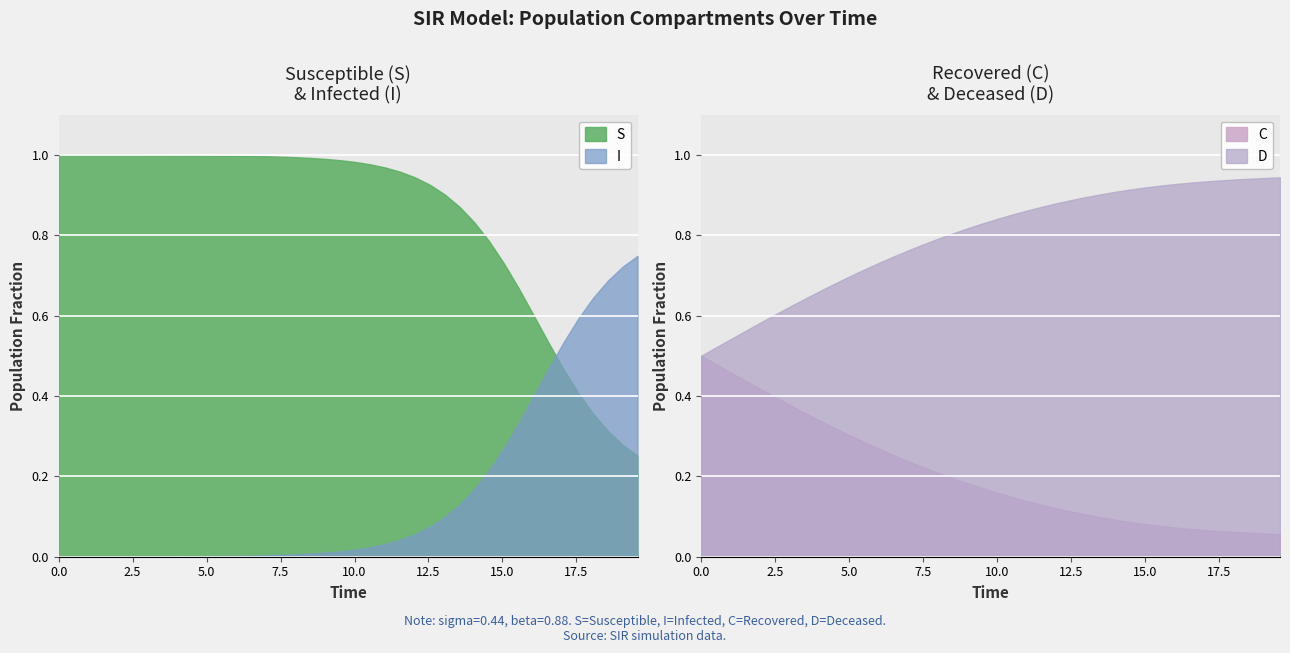

What is the greatest value displayed?

1.0